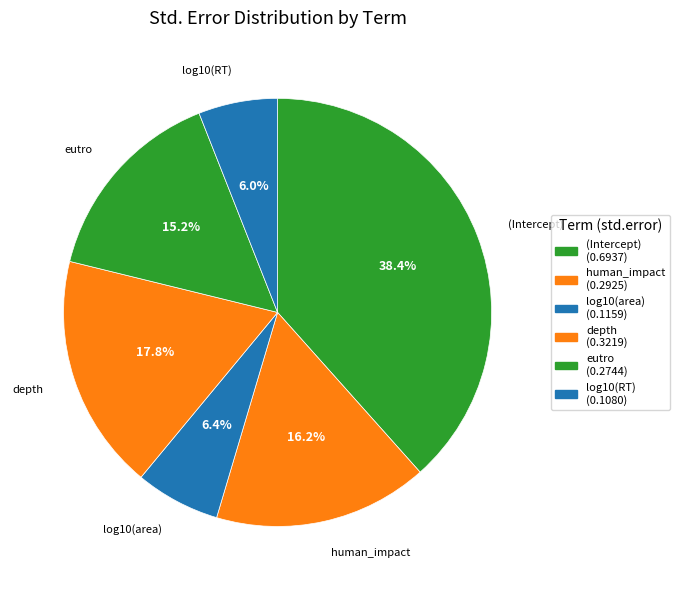

Does depth represent more than half of the total?

No